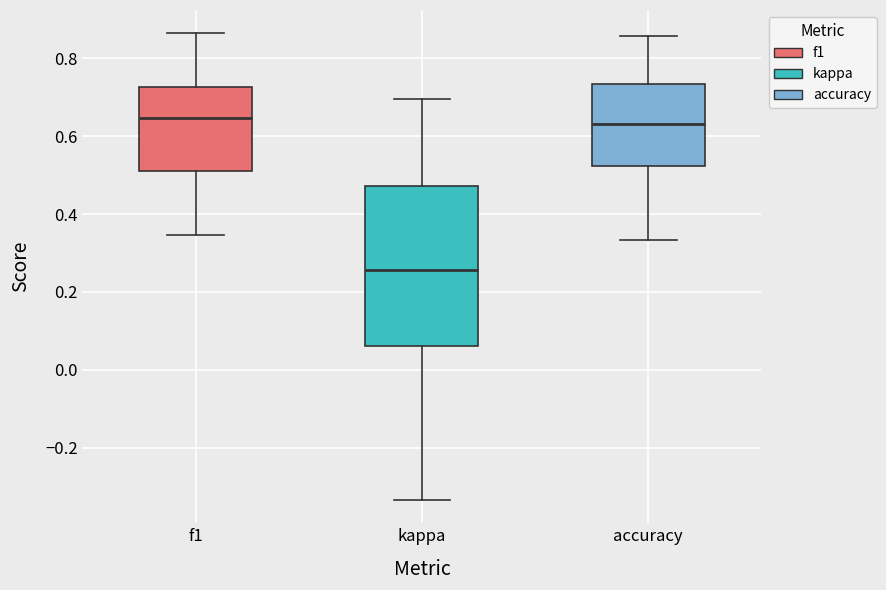

Where does the upper whisker of the box for kappa end on the y-axis? The values are not printed on the chart, so give them approximately, as read against the axis.

0.70